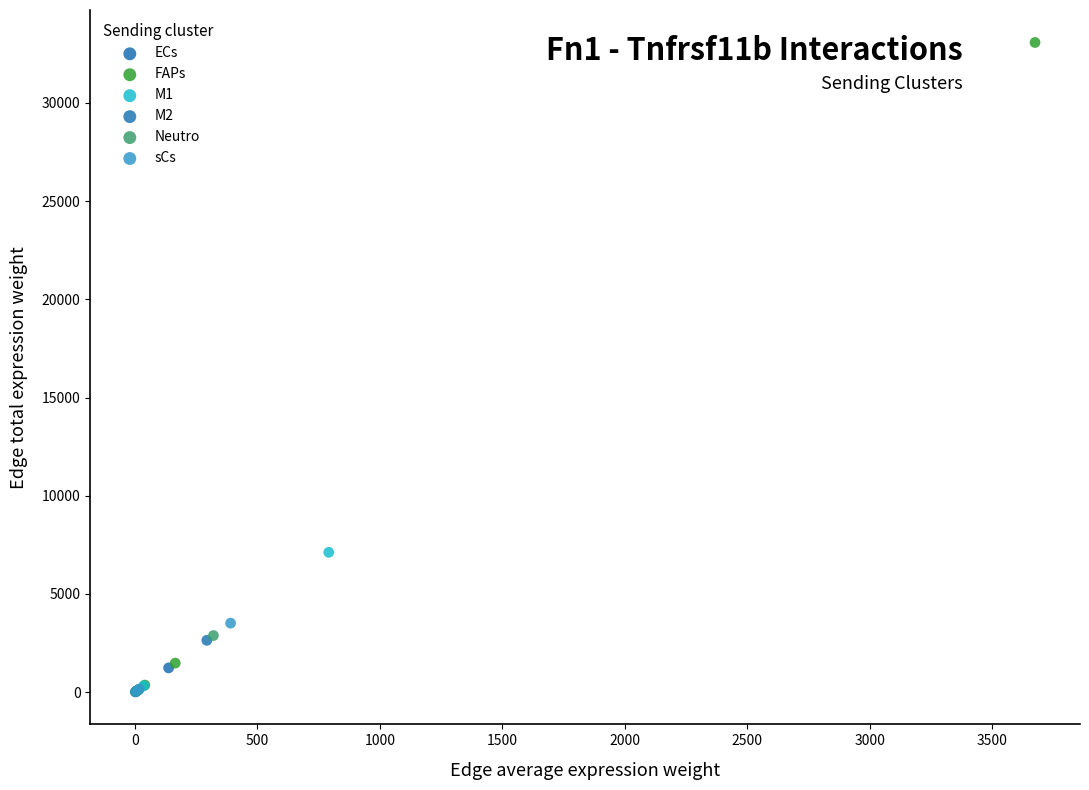

Which series reaches the maximum Y coordinate?

FAPs